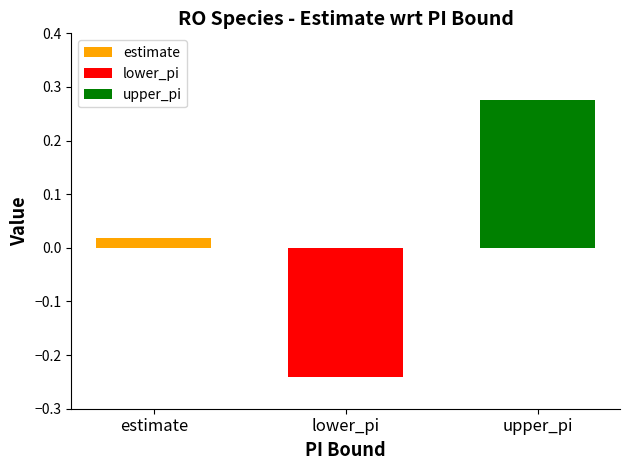

What is the difference between the highest and lowest values at lower_pi?

0.5